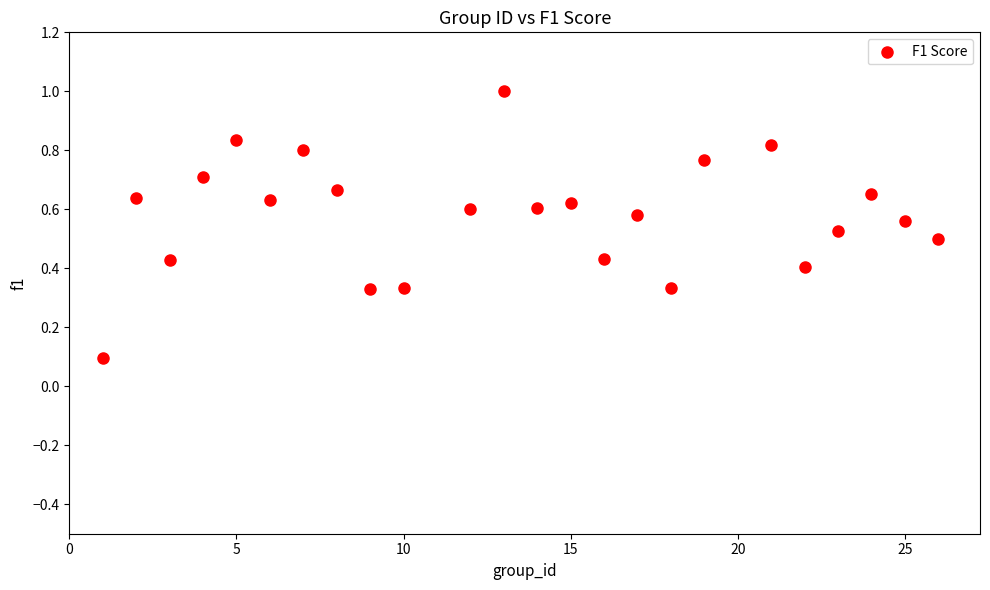

What is the range of Y values (max minus min)?

0.9